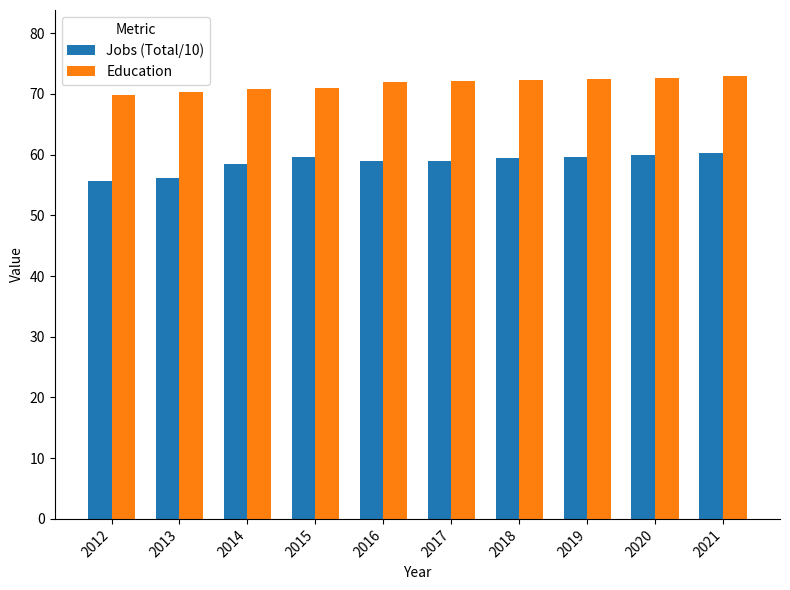

The Jobs (Total/10) series shows 86.9 at 2013. True or false?

False